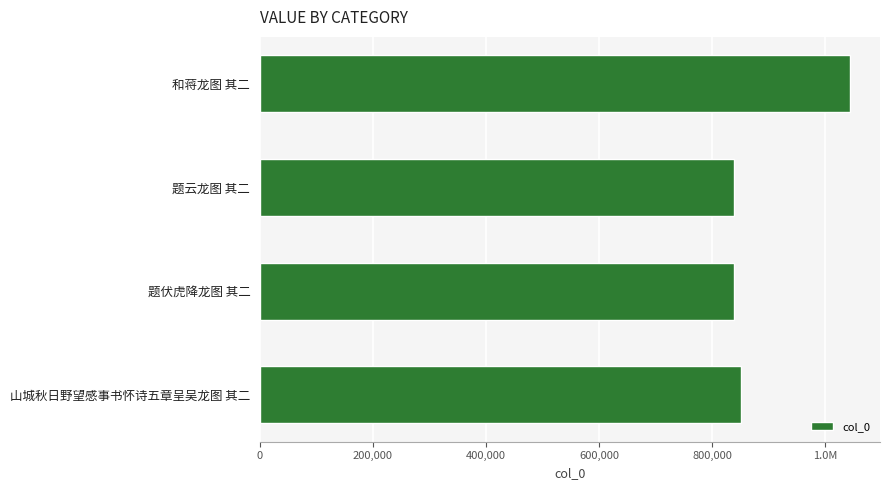

Does the chart contain any negative values?

No